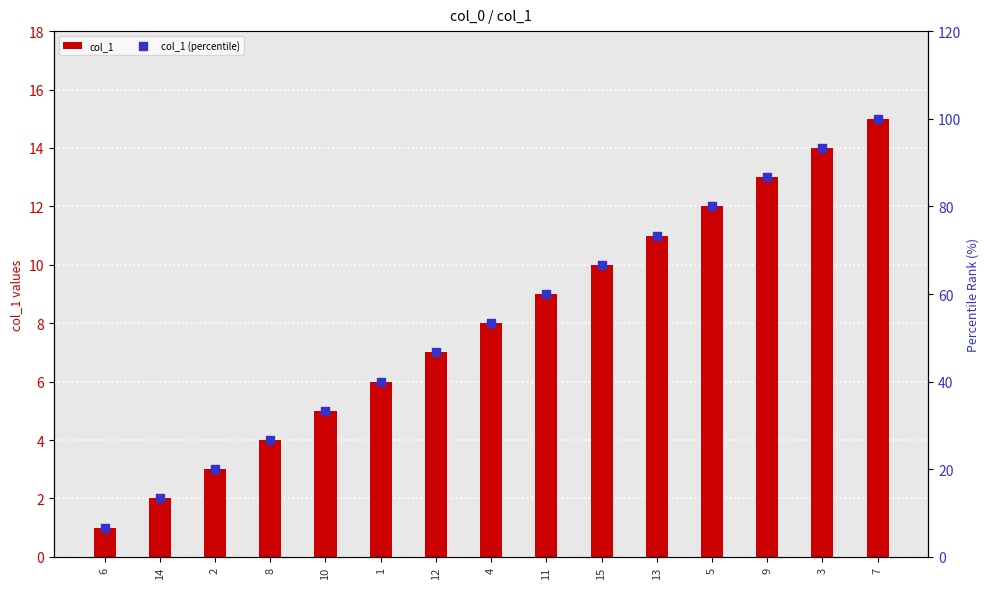

Which series has the largest Y range (max minus min)?

col_1 (percentile)